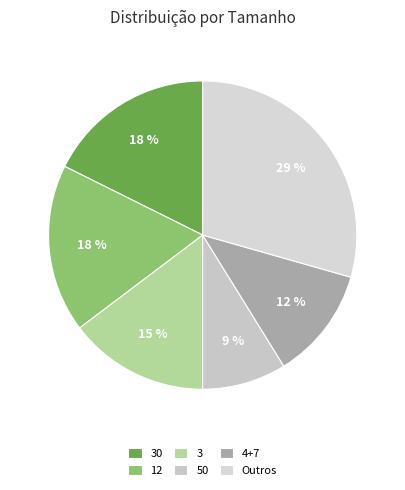

How many segments does this pie chart have?

6